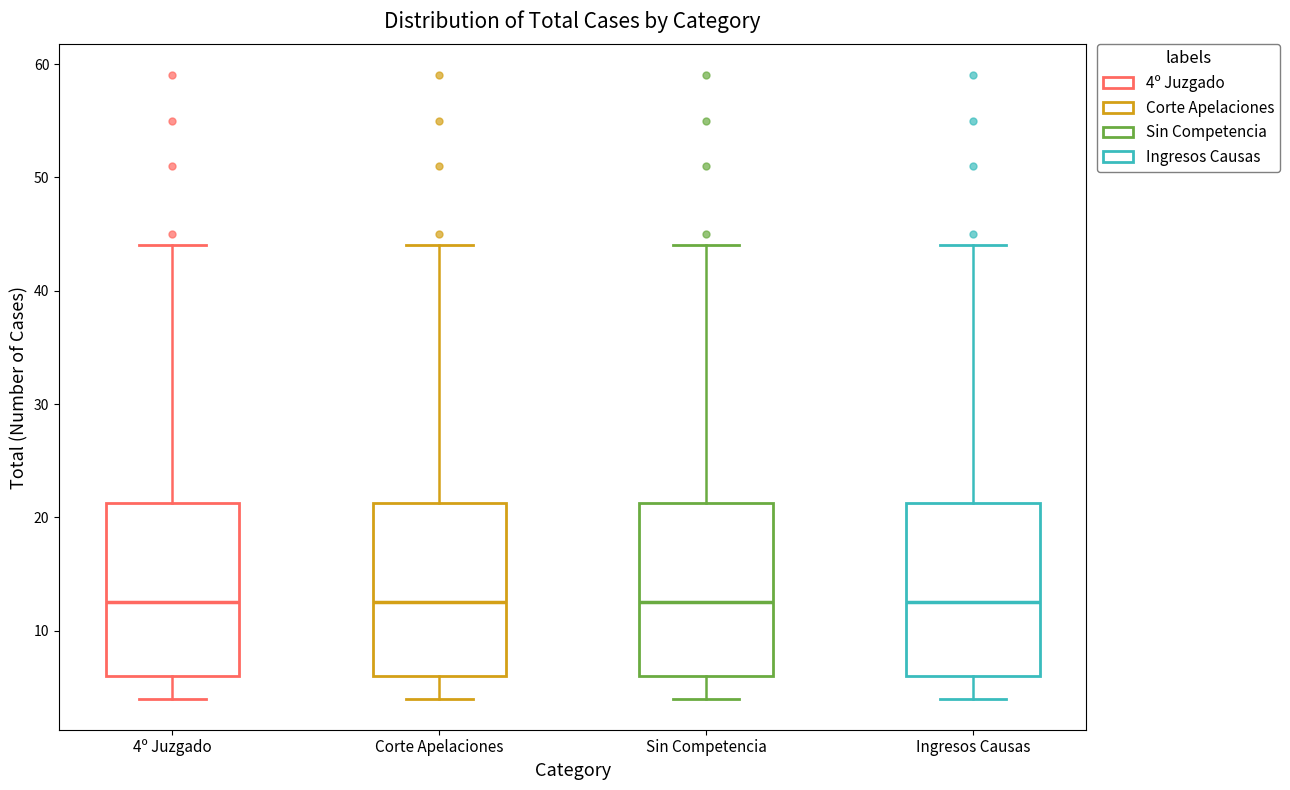

Where is the lower edge of the box for Sin Competencia on the y-axis? The values are not printed on the chart, so give them approximately, as read against the axis.

6